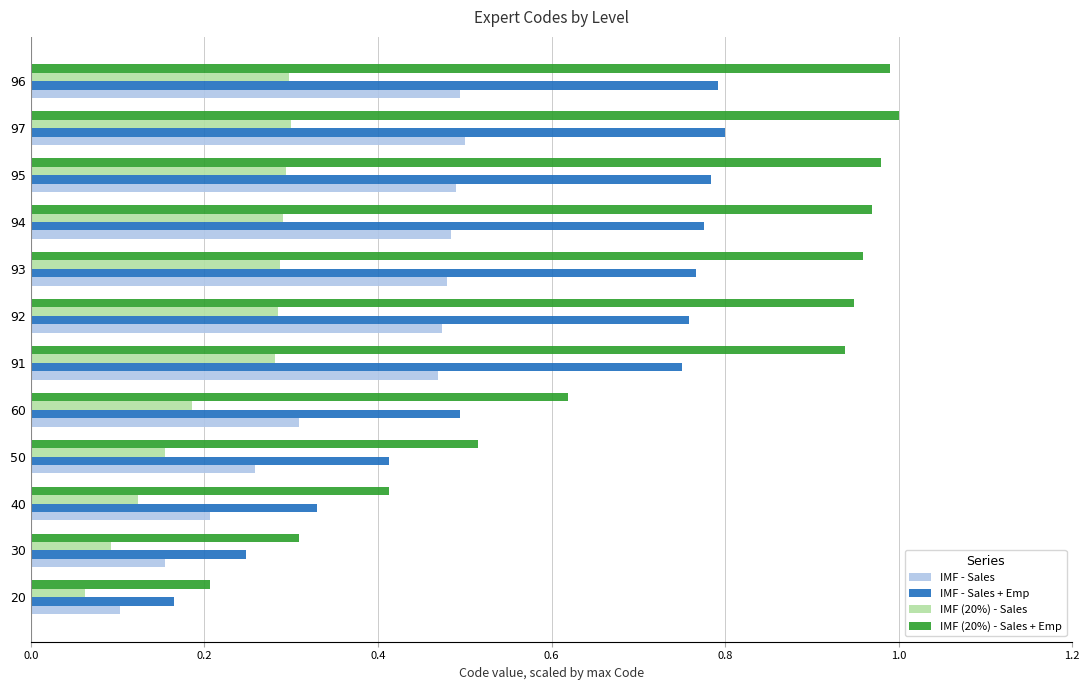

What are all the series names shown in the legend?

IMF - Sales, IMF - Sales + Emp, IMF (20%) - Sales, IMF (20%) - Sales + Emp